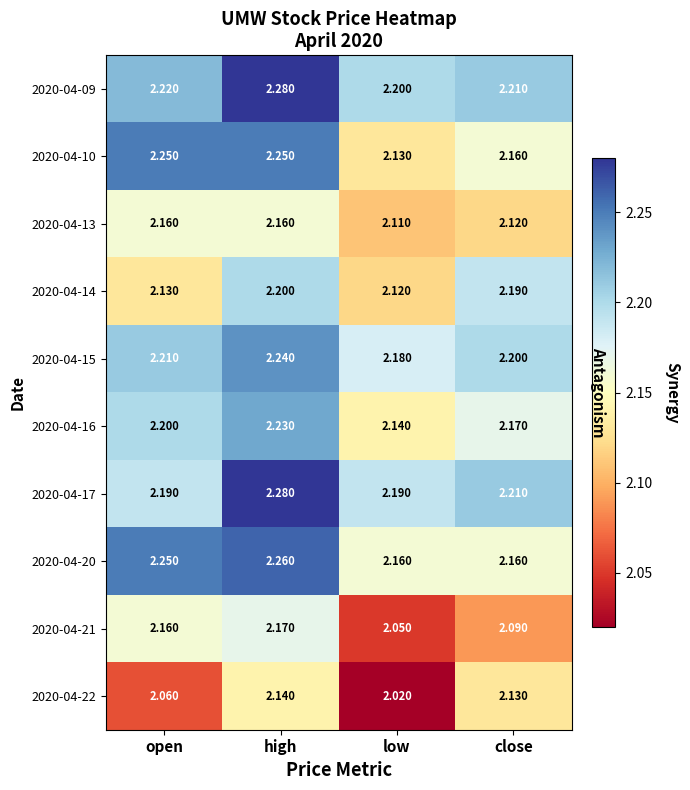

How many data points does each series have?

4